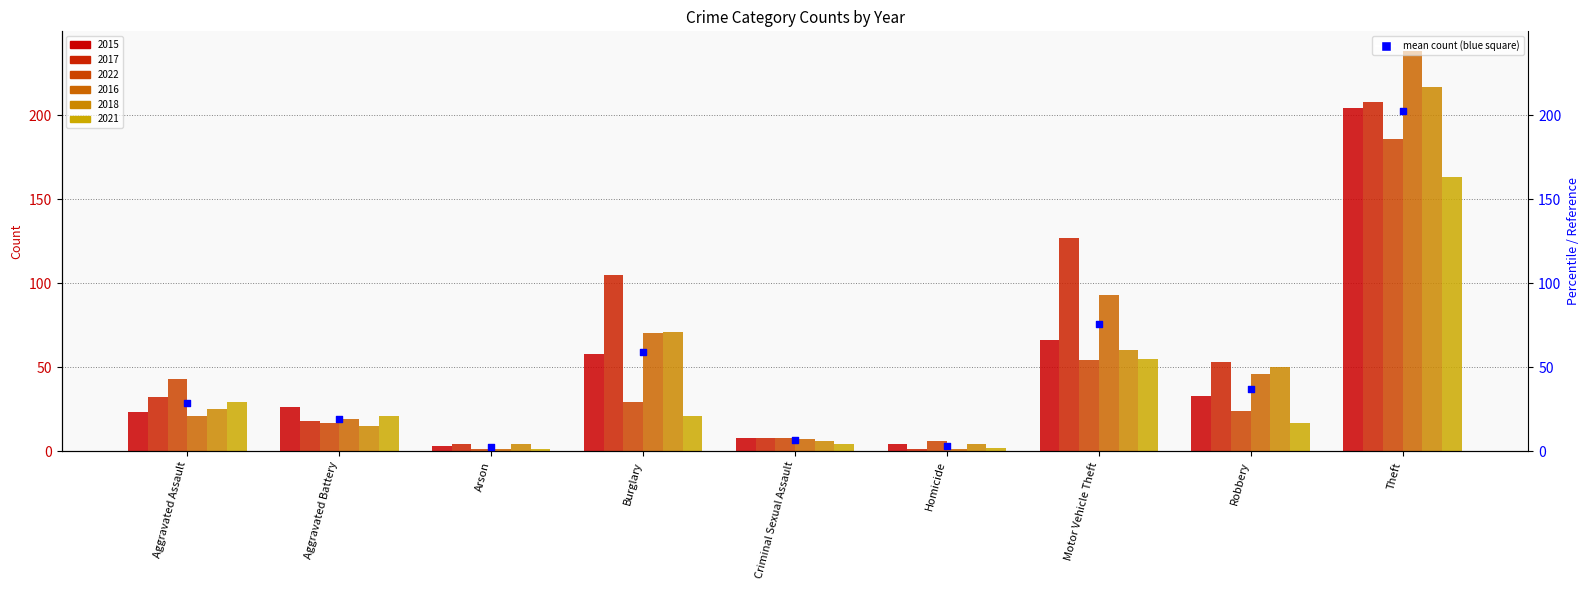

What is the change in value from Criminal Sexual Assault to Motor Vehicle Theft?

+69.0